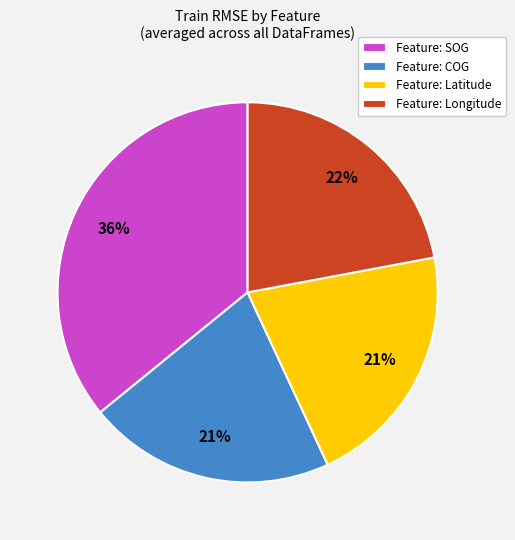

Is there any slice that represents more than half of the pie?

No